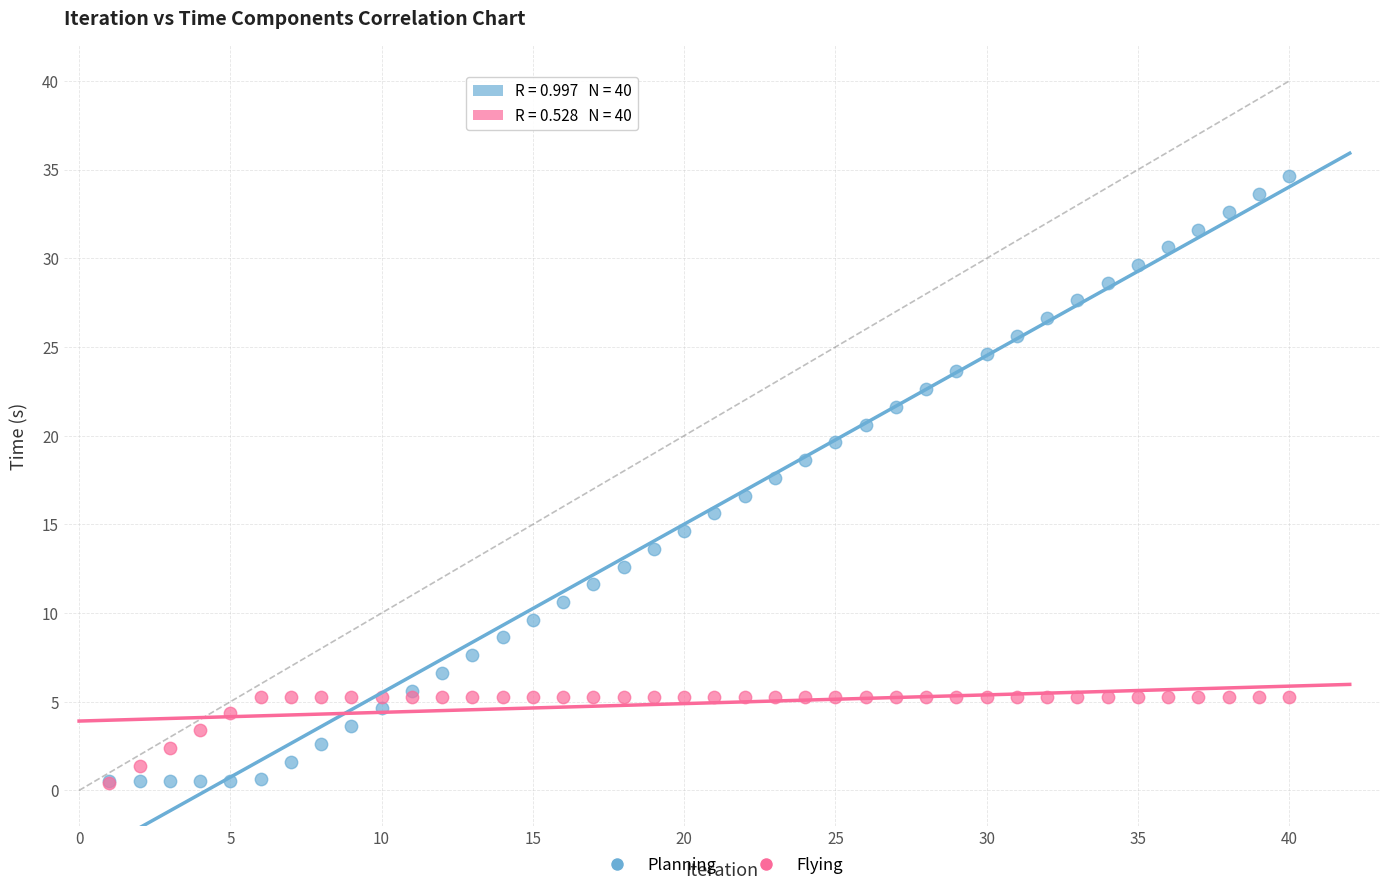

What are all the series names shown in the legend?

Planning, Flying